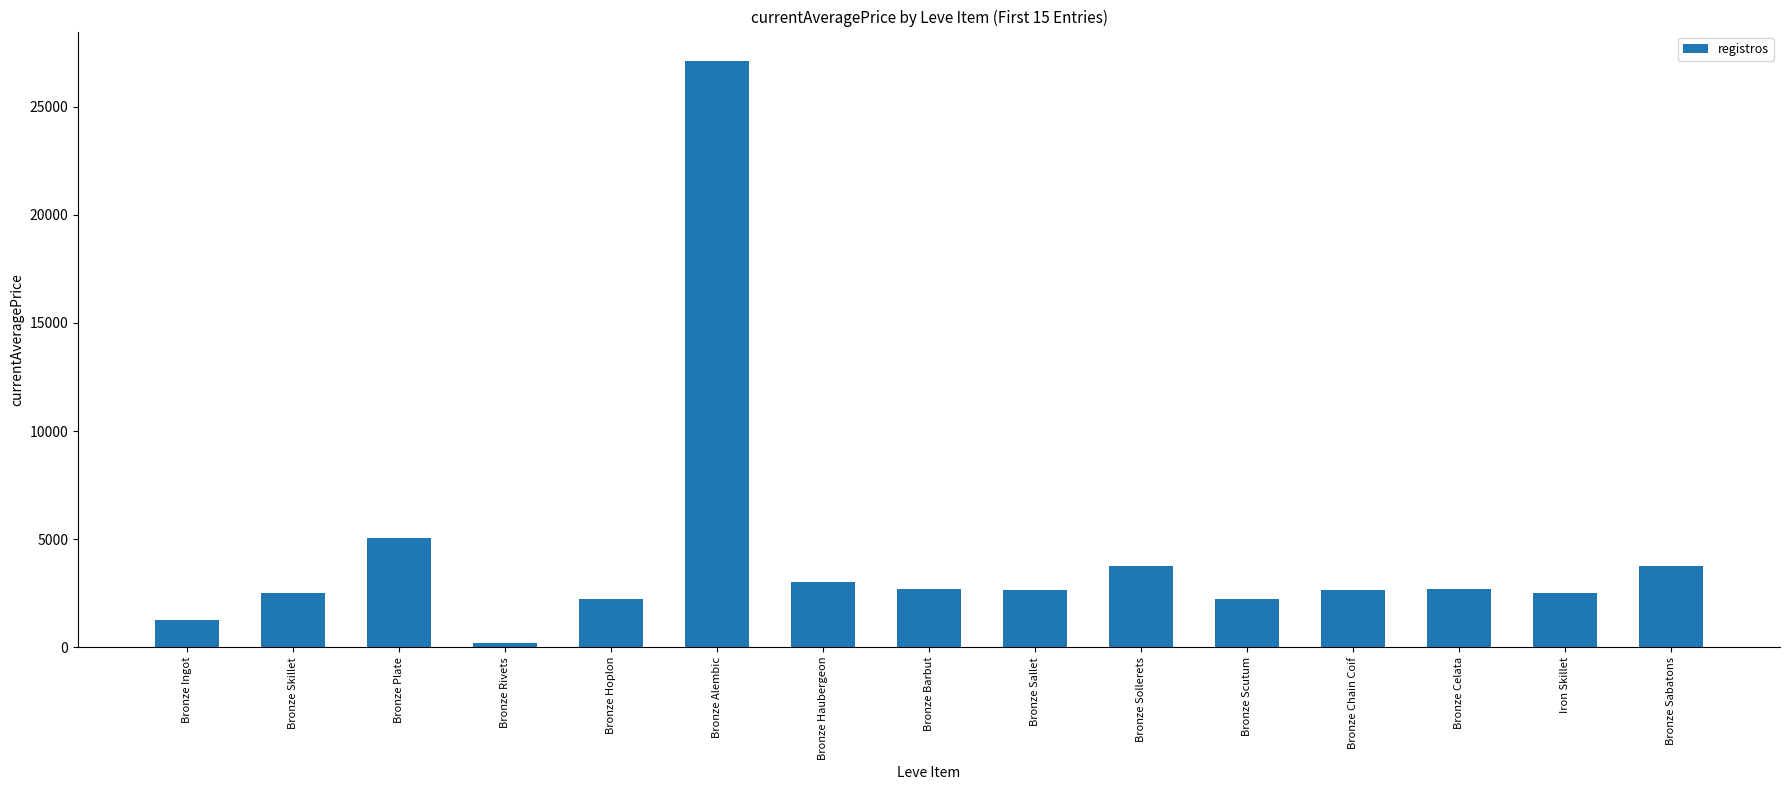

What is the ratio of the value at Bronze Skillet to the value at Bronze Haubergeon?

0.8